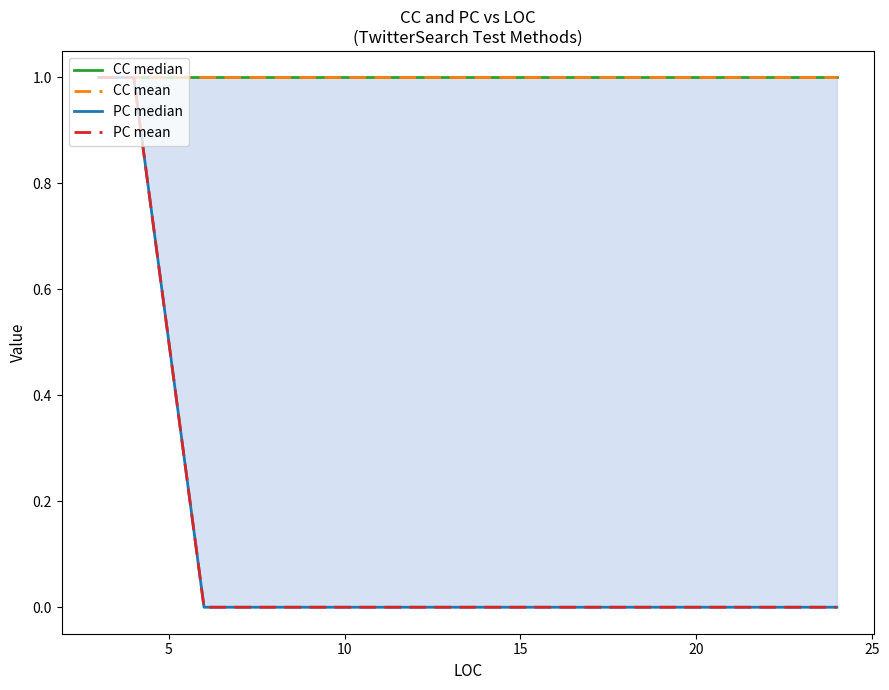

Is the value of PC median at 15 greater than the value of PC mean at 7?

No